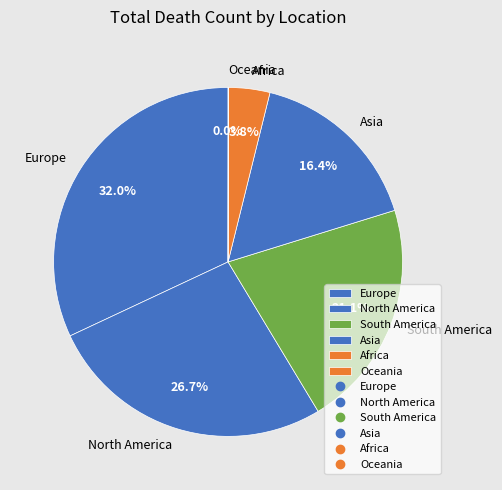

Is there a majority slice in this chart?

No